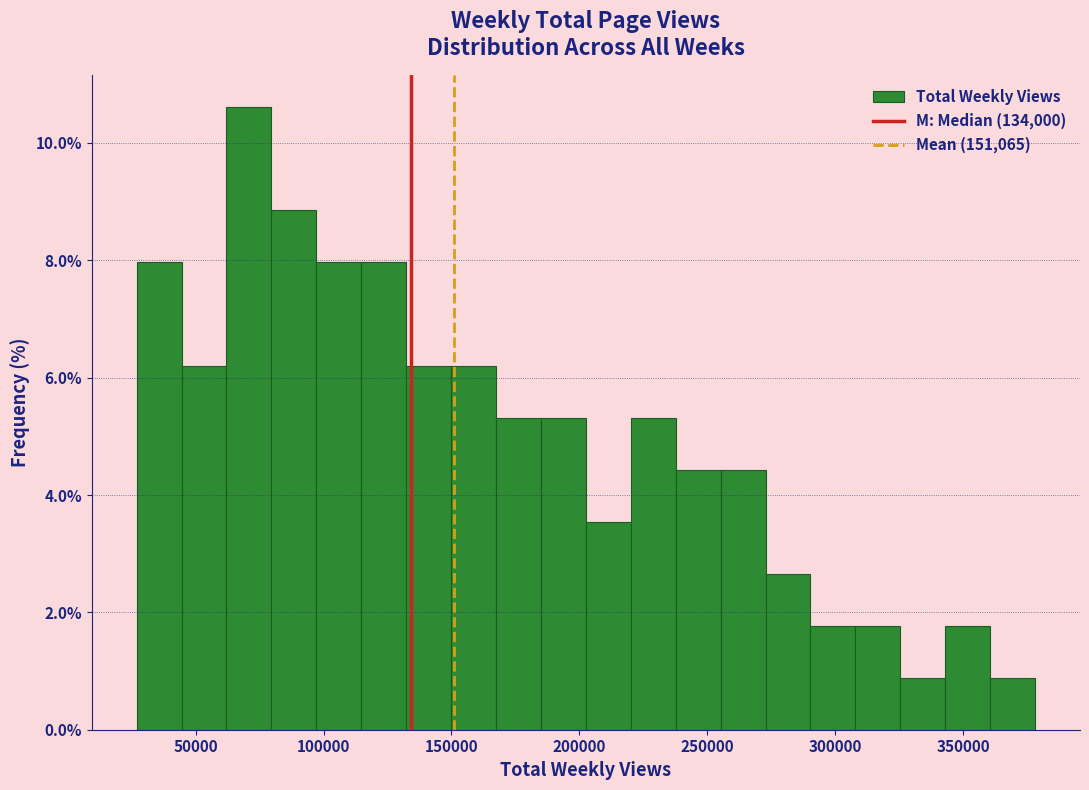

Read against the x-axis, roughly where is the centre of the tallest bar?

70000